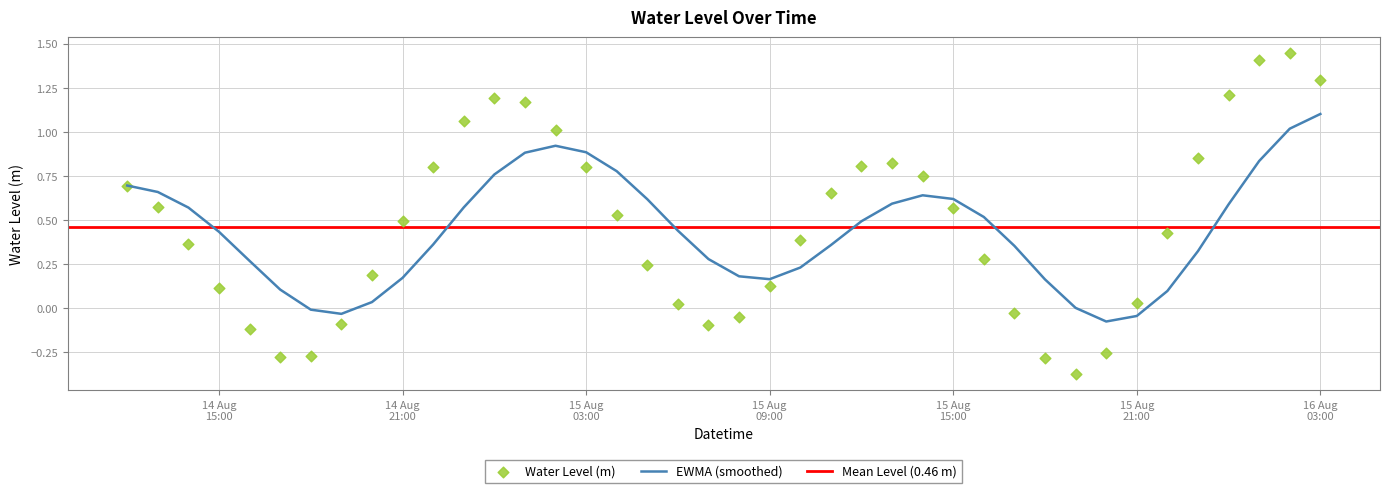

What is the change in value from 2024-08-14 22:00:00 to 2024-08-14 23:00:00?

+0.3